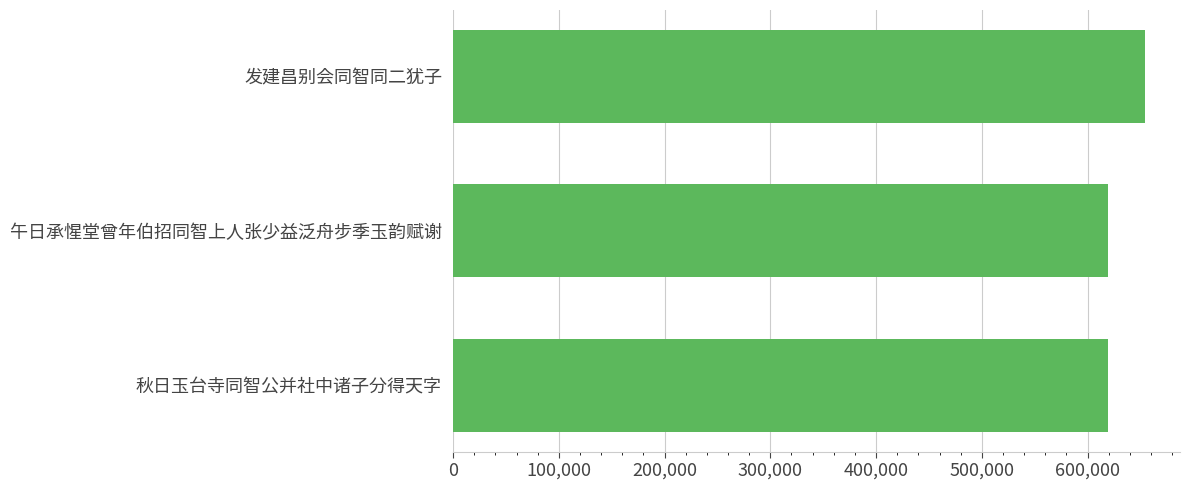

Where is the data nearest to the value 636961?

秋日玉台寺同智公并社中诸子分得天字